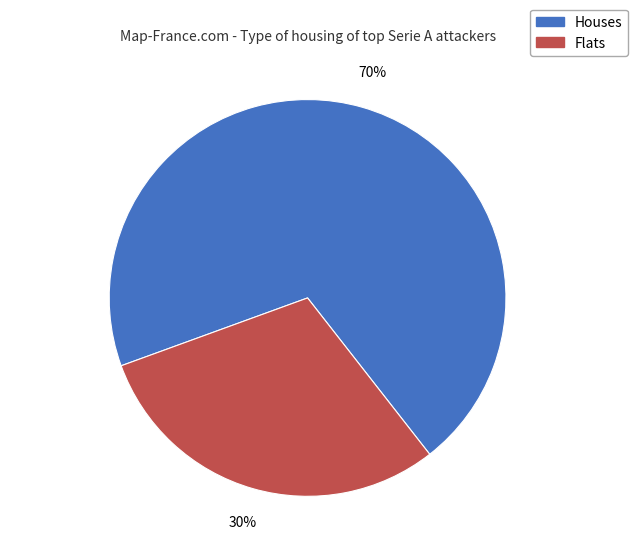

To the nearest percent, what is the difference between the largest and smallest slice percentages?

40%